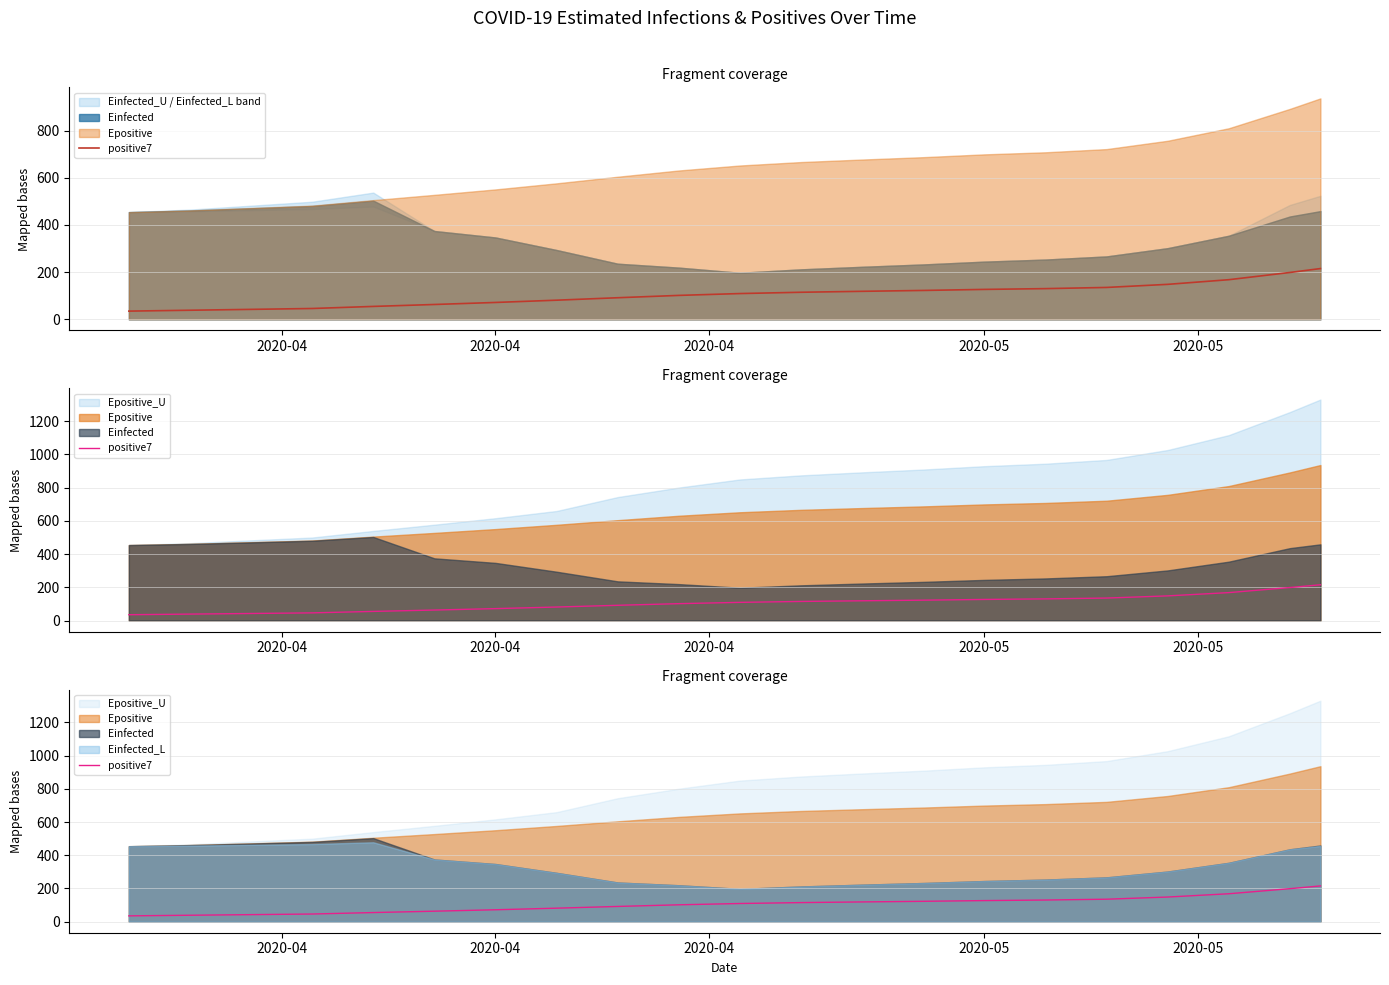

What is the minimum value shown in the chart?

35.0